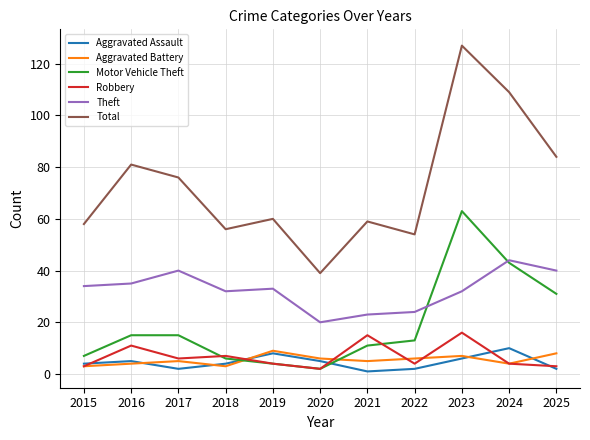

Is it true that Total equals 84 at 2022?

False